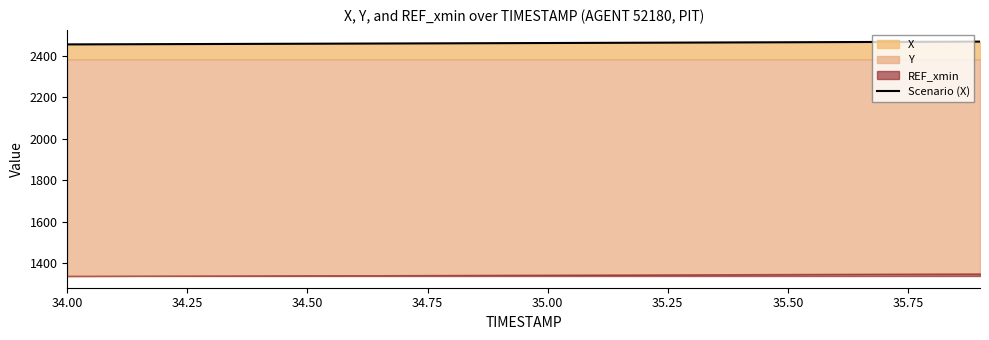

What is the lowest value of the Scenario (X) series?

2454.5